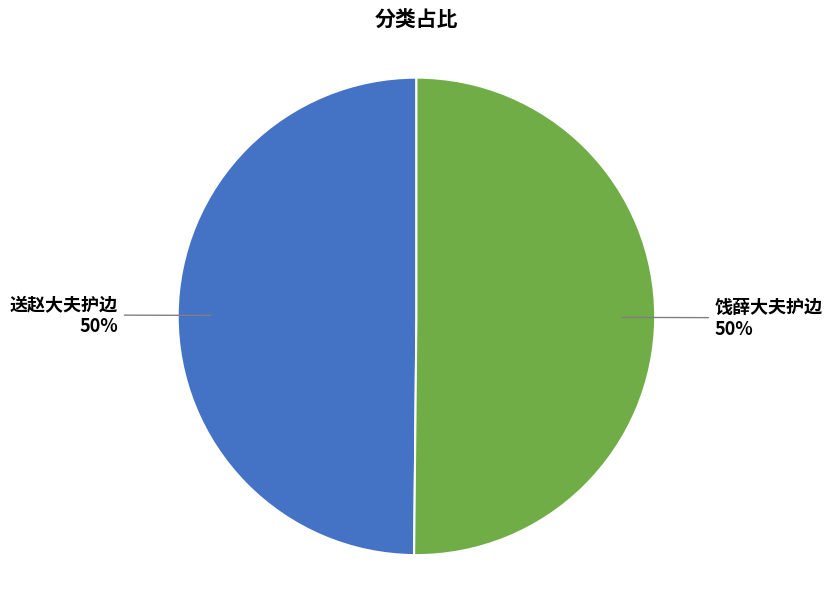

To the nearest percent, what percentage of the pie is 饯薛大夫护边?

50%